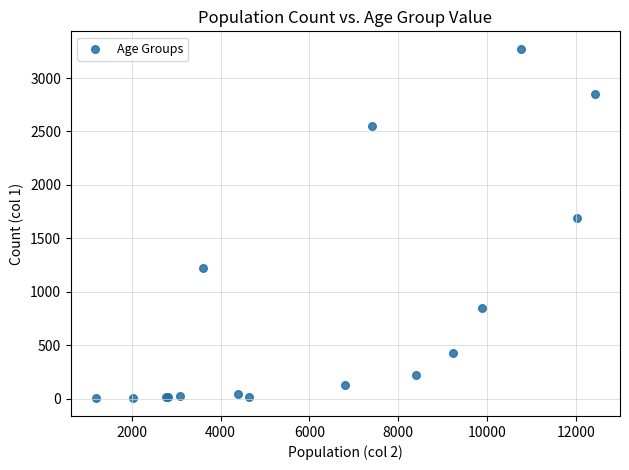

What Y value in the scatter plot is closest to 1638?

1690